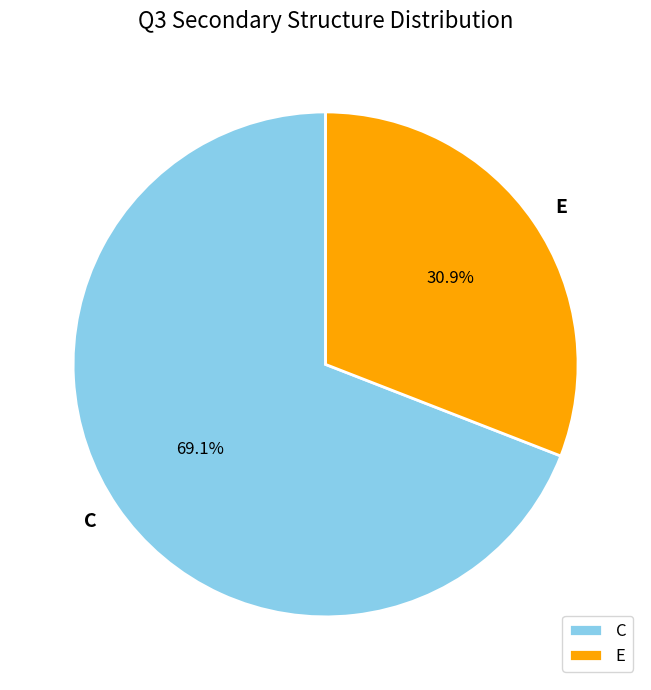

Between E and C, which is larger?

C